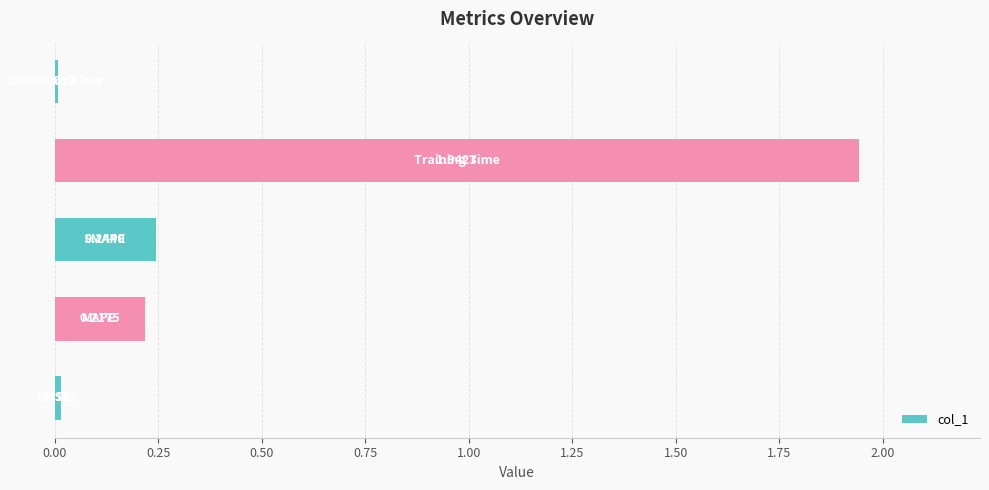

How many bars are there in total?

5